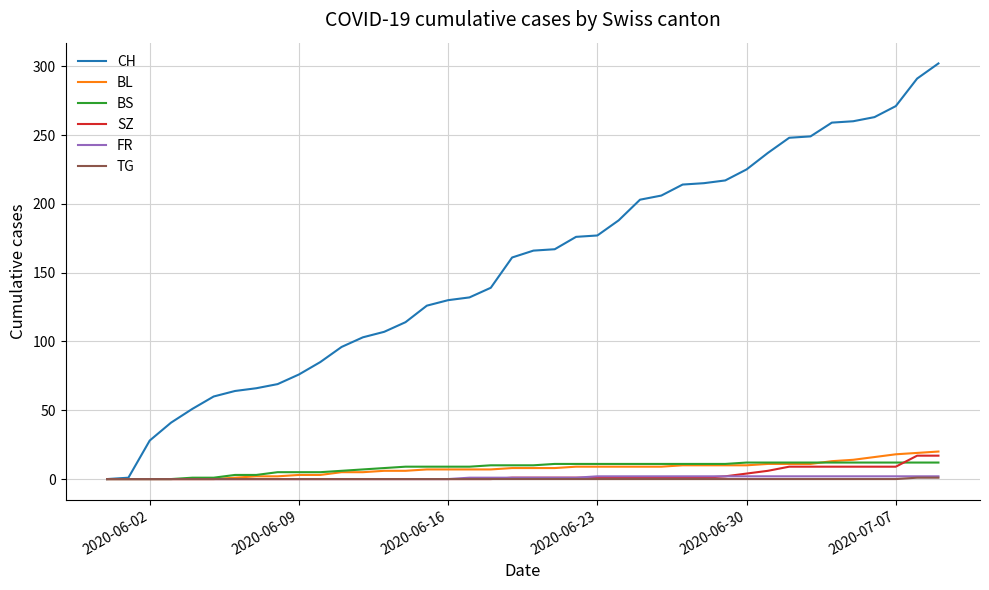

Which series has the widest spread of values?

CH